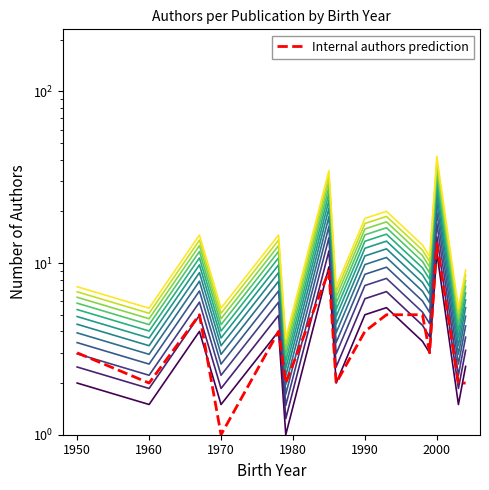

What is the sum of all values?

62